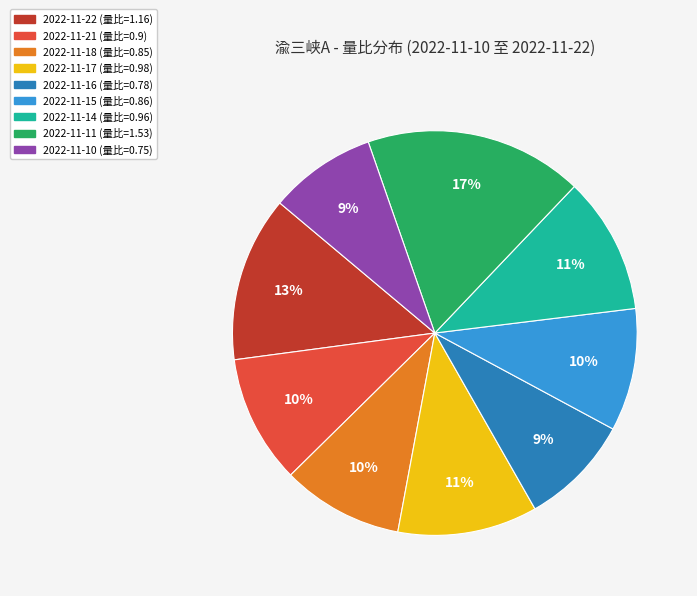

Count the number of slices in the pie.

9